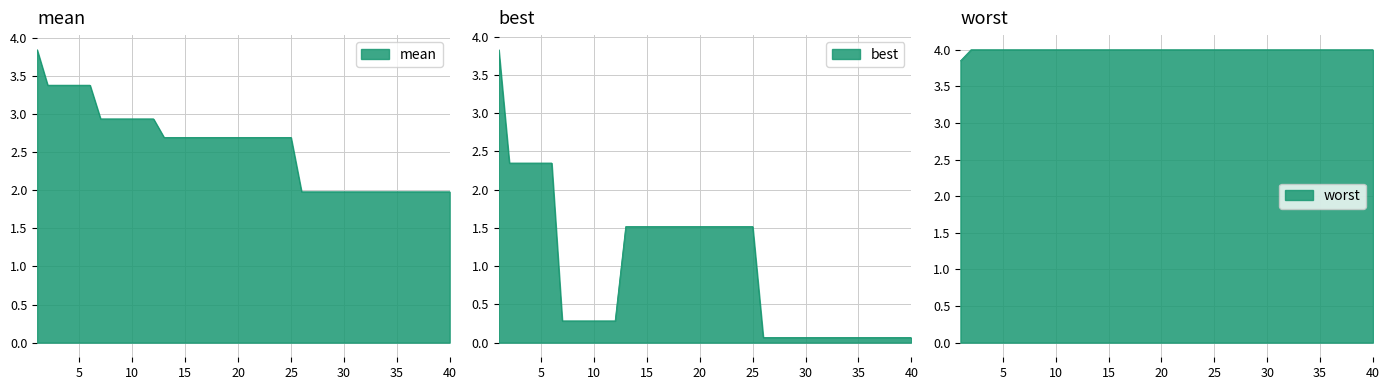

What is the difference between the second highest and minimum values in the mean series?

1.4